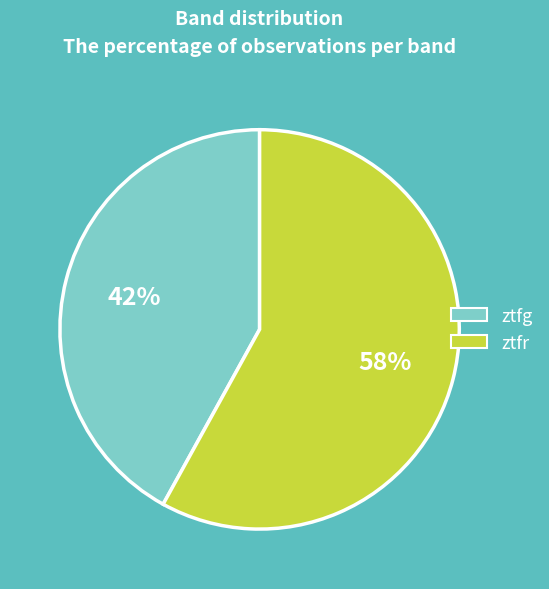

To the nearest percent, what is the average slice percentage?

50%